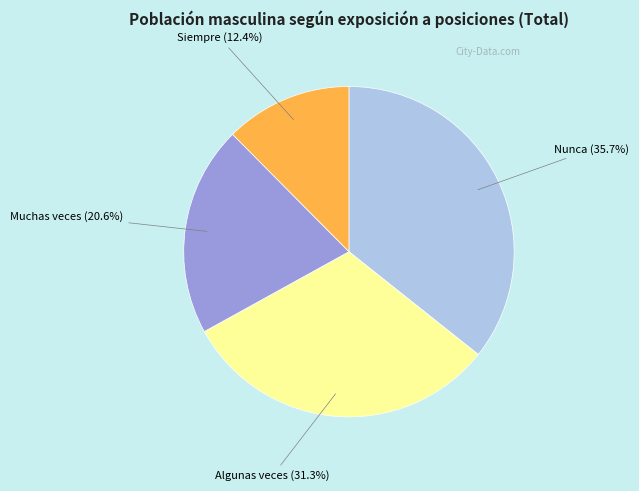

Is there any slice that represents more than half of the pie?

No